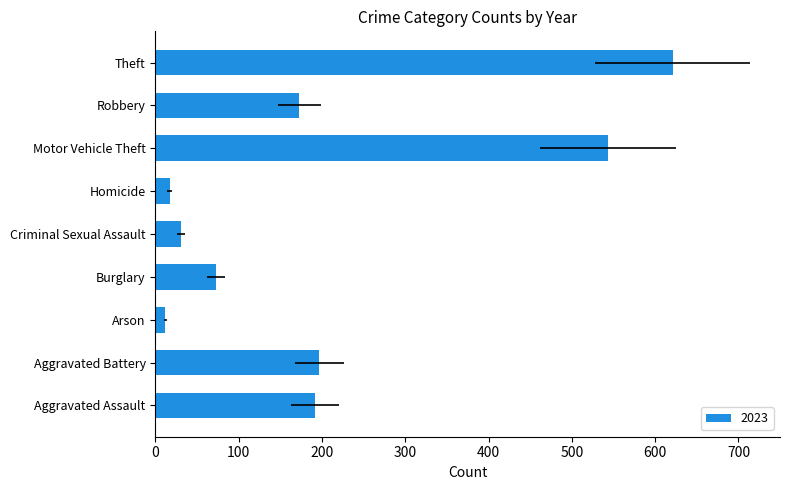

Which series has the largest total across all categories?

2023